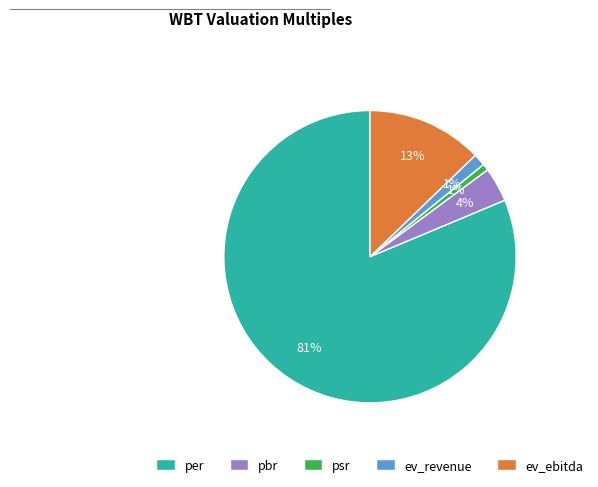

Is there any slice that represents more than half of the pie?

Yes